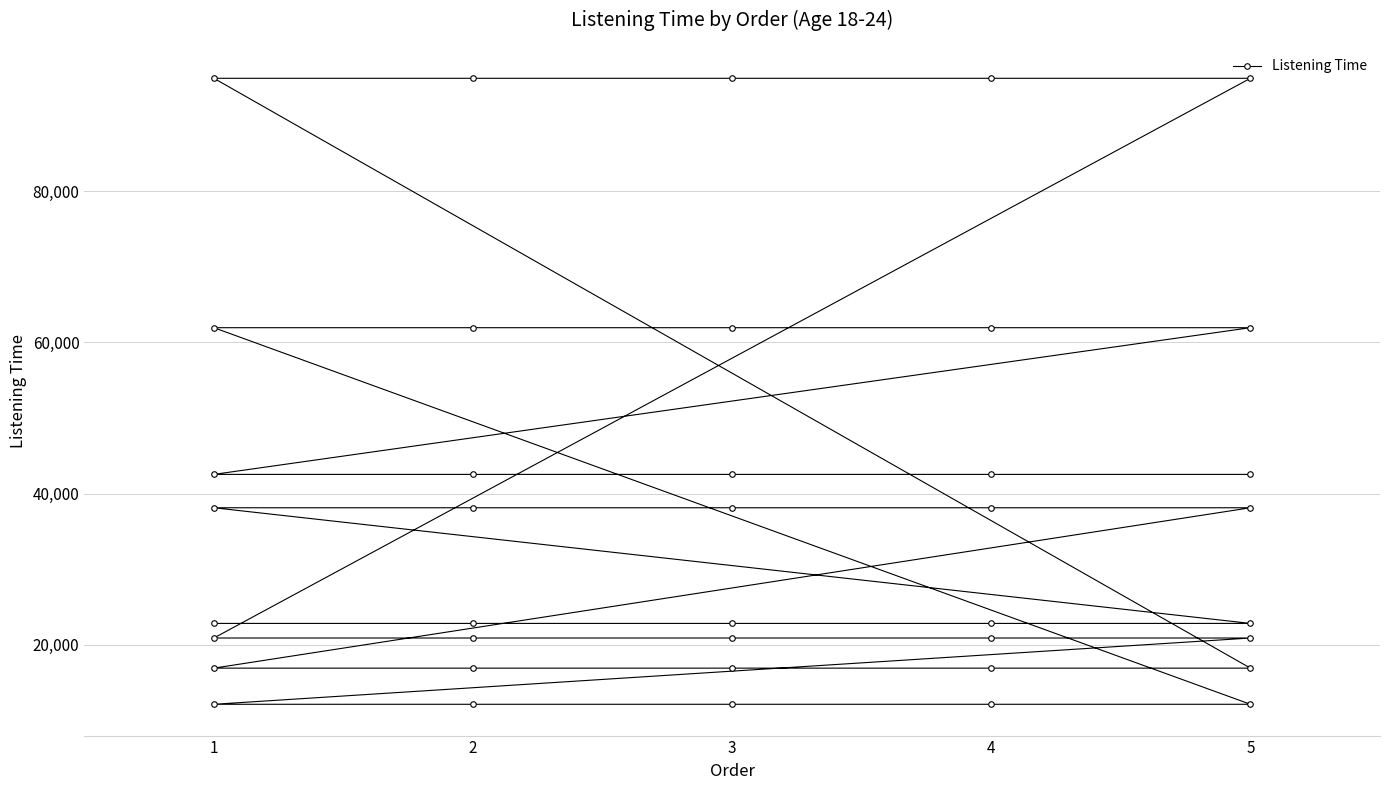

How many data points are less than 38135?

20